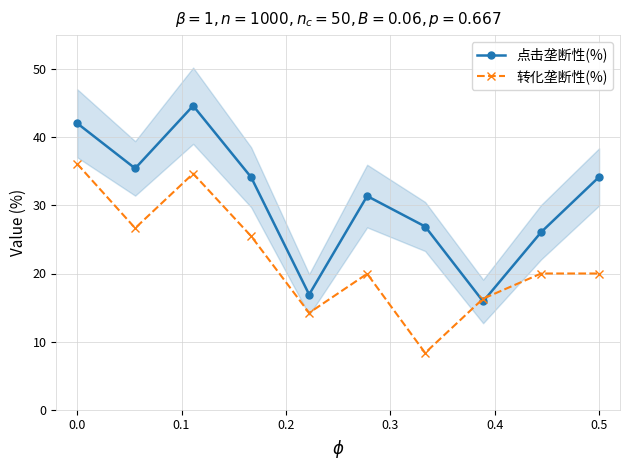

How many interior local valleys does the 点击垄断性(%) series have?

3